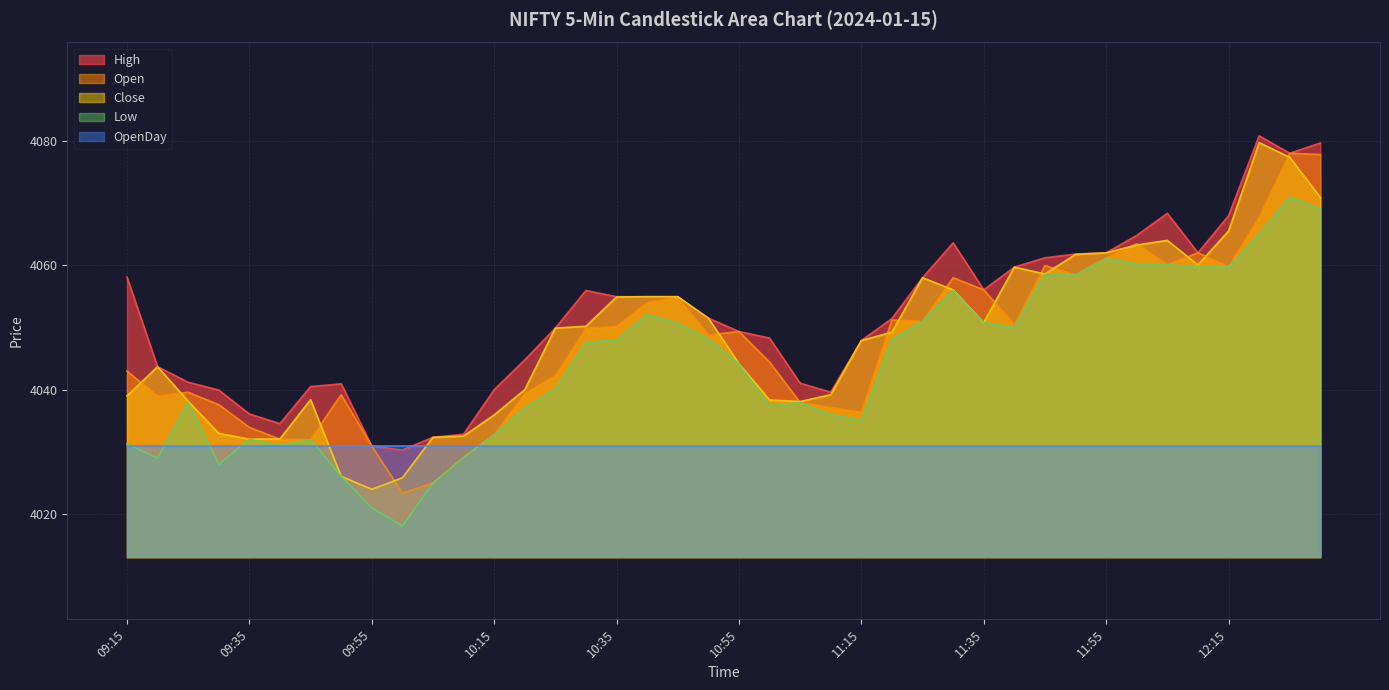

How many interior local valleys does the High series have?

6